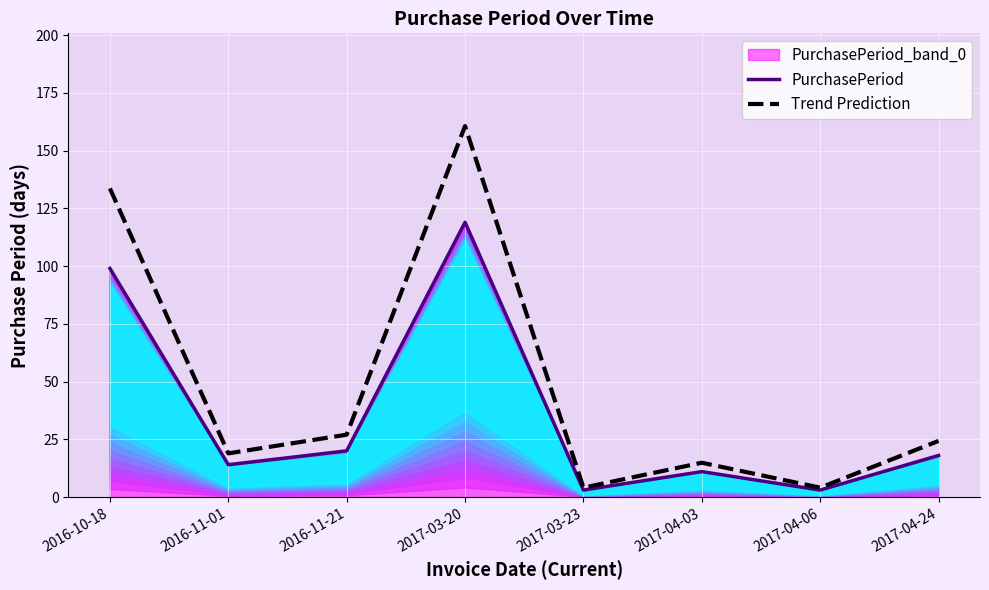

How many lines are shown in the chart?

2